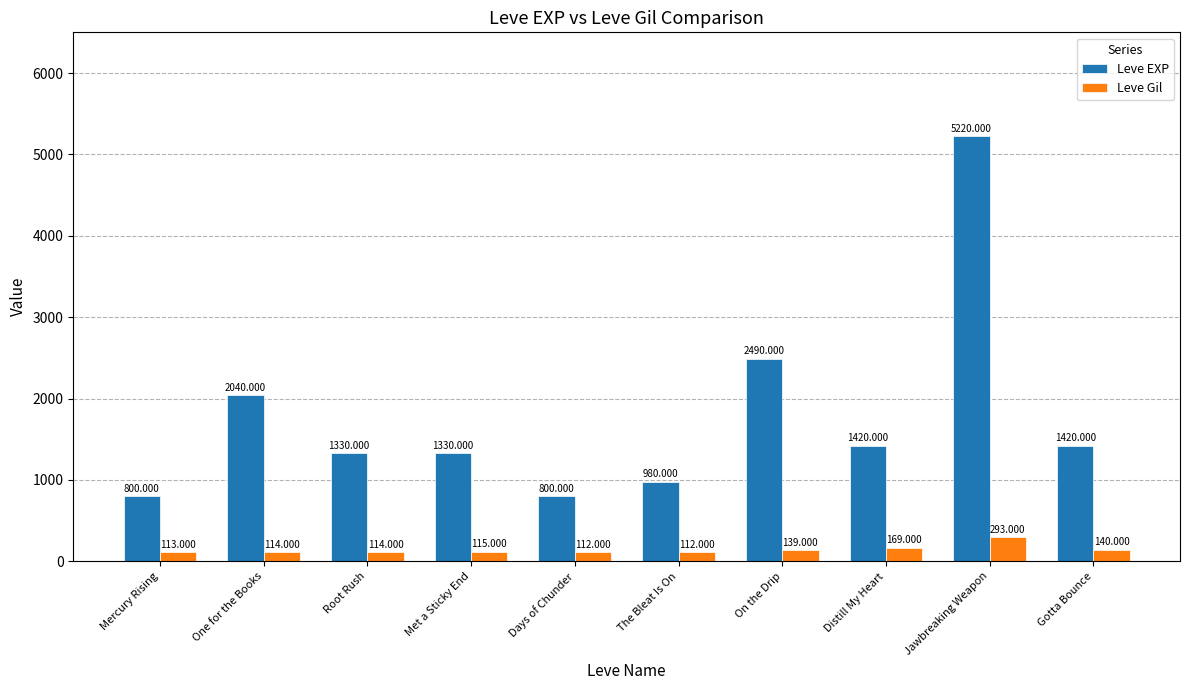

Reading right to left, list all the values displayed in this chart.

Leve EXP: Gotta Bounce=1420	Jawbreaking Weapon=5220	Distill My Heart=1420	On the Drip=2490	The Bleat Is On=980	Days of Chunder=800	Met a Sticky End=1330	Root Rush=1330	One for the Books=2040	Mercury Rising=800
Leve Gil: Gotta Bounce=140	Jawbreaking Weapon=293	Distill My Heart=169	On the Drip=139	The Bleat Is On=112	Days of Chunder=112	Met a Sticky End=115	Root Rush=114	One for the Books=114	Mercury Rising=113